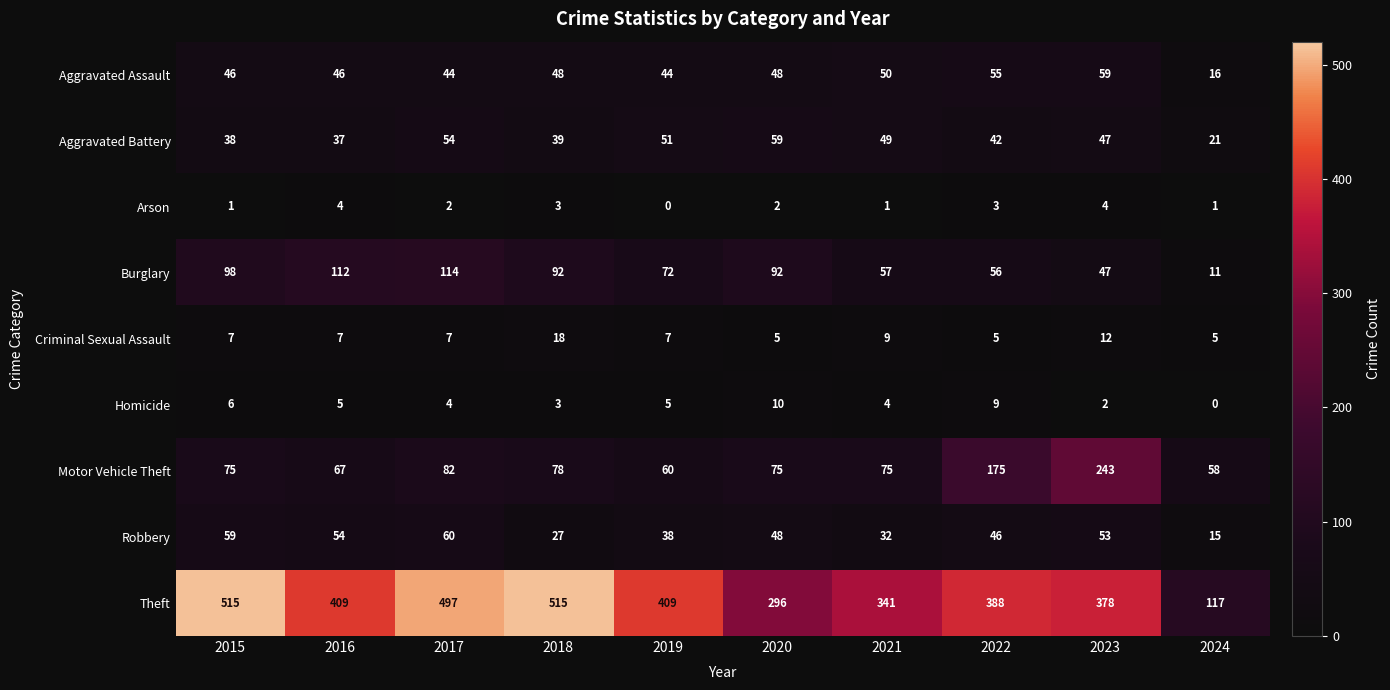

Which series has the largest total across all categories?

Theft